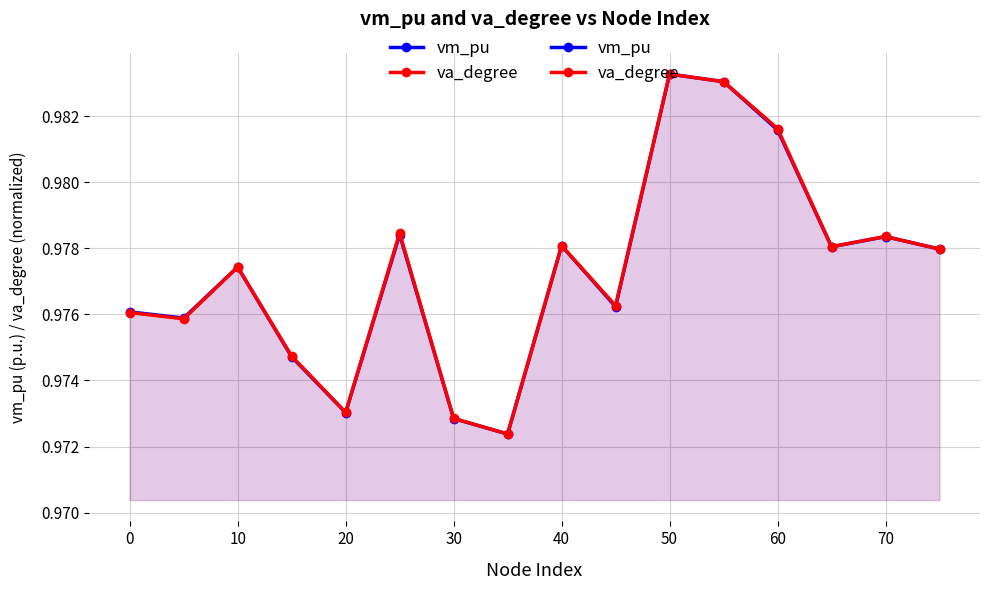

What are all the series names shown in the legend?

vm_pu, va_degree